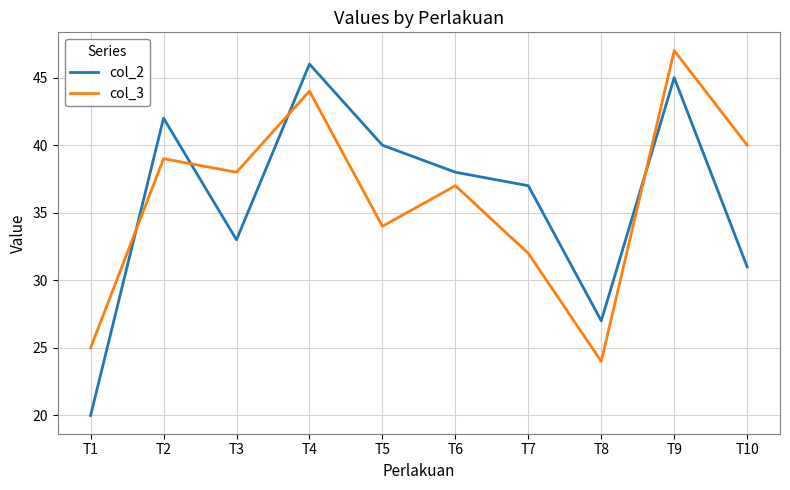

List the labels in order of col_3 value, largest first.

T9, T4, T10, T2, T3, T6, T5, T7, T1, T8